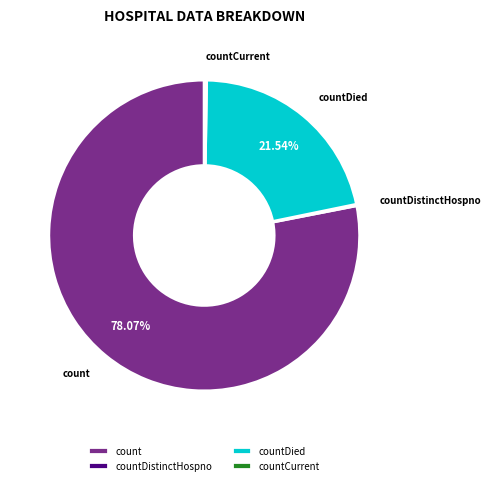

Which has a higher value, count or countDied?

count